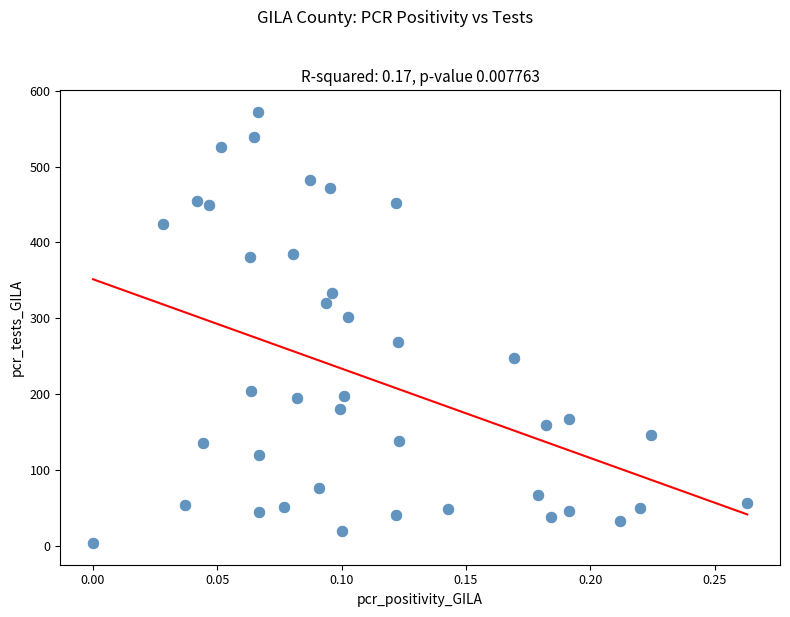

What is the range of Y values (max minus min)?

568